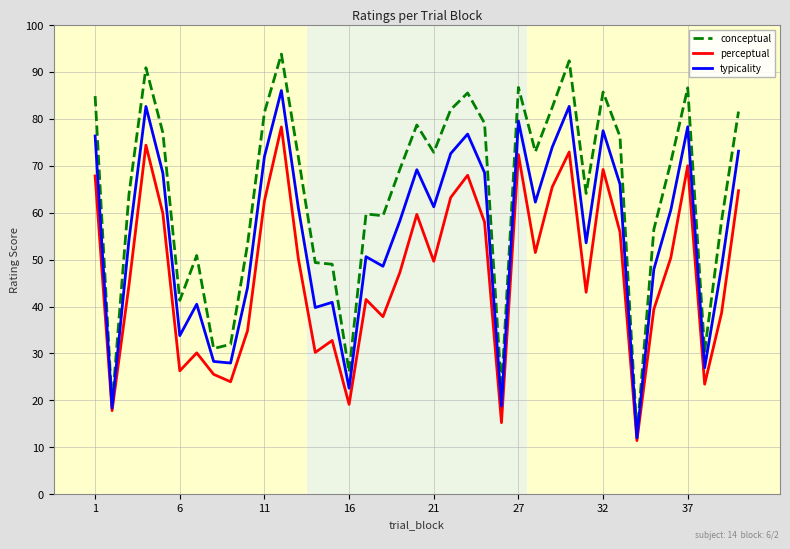

What is the maximum value for perceptual?

78.3